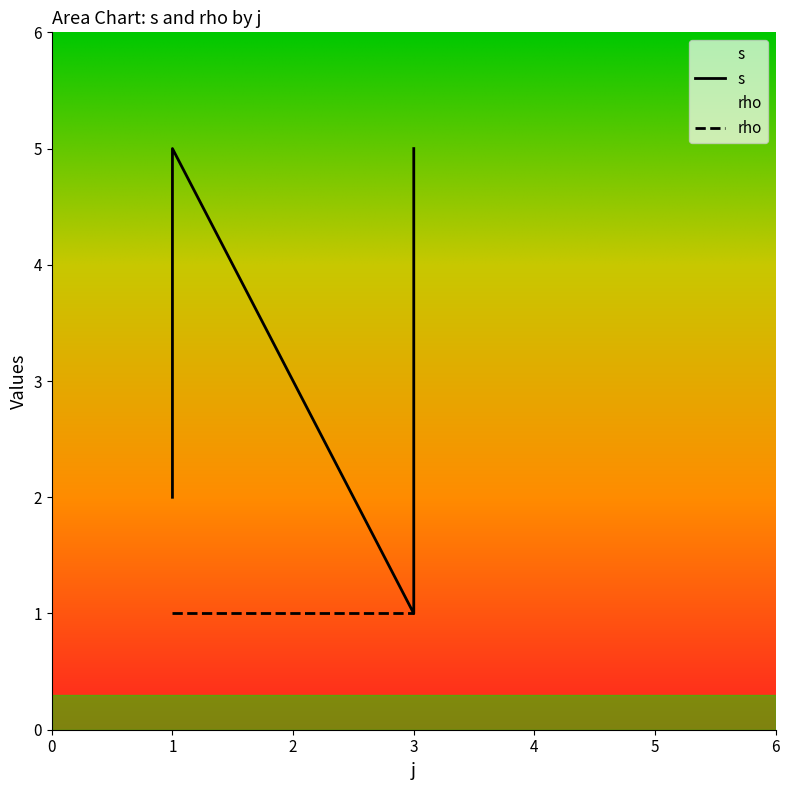

The value at 1 is 1. True or false?

False